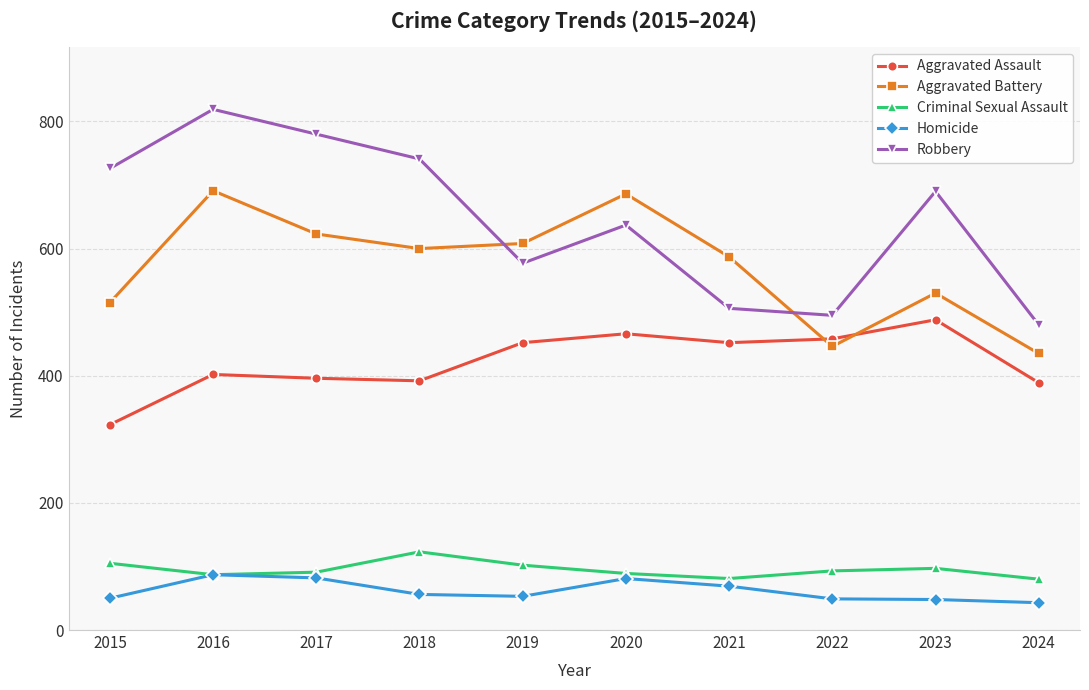

At which category is the sum across all series the highest?

2016